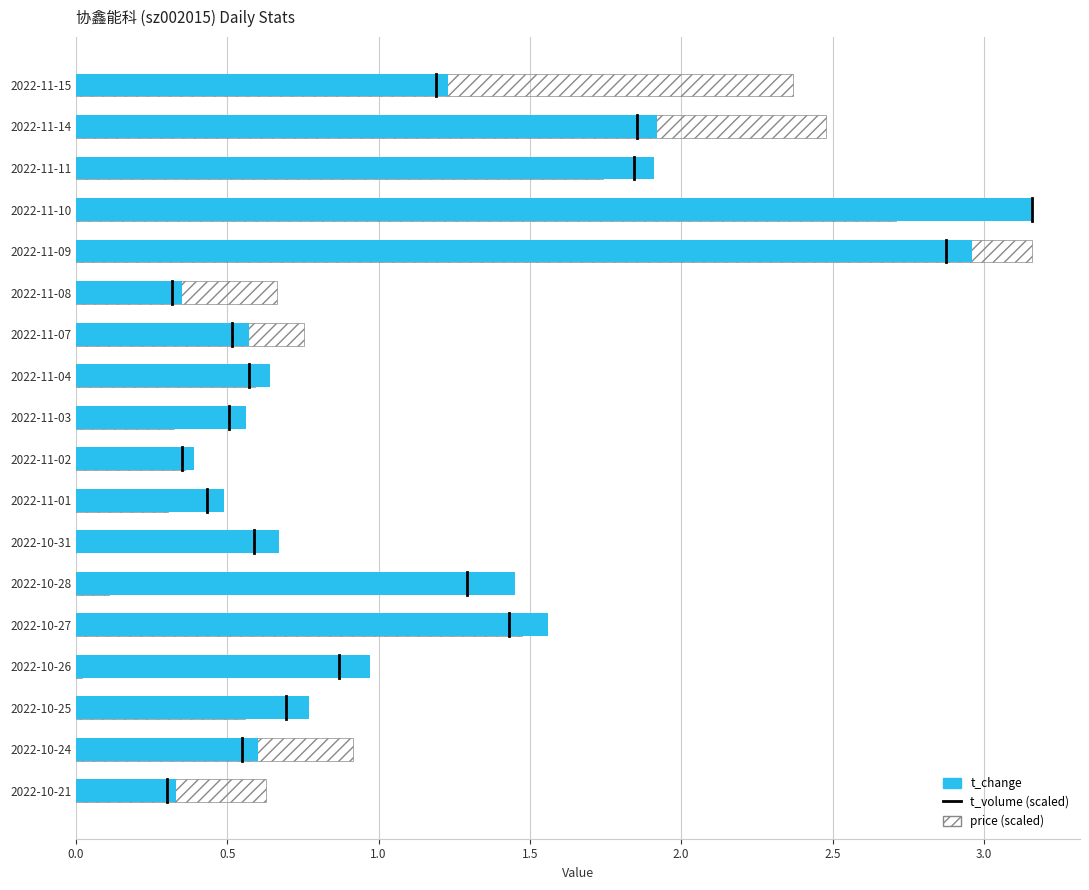

What is the value of the price (scaled) bar at the 16th from the left?

1.7